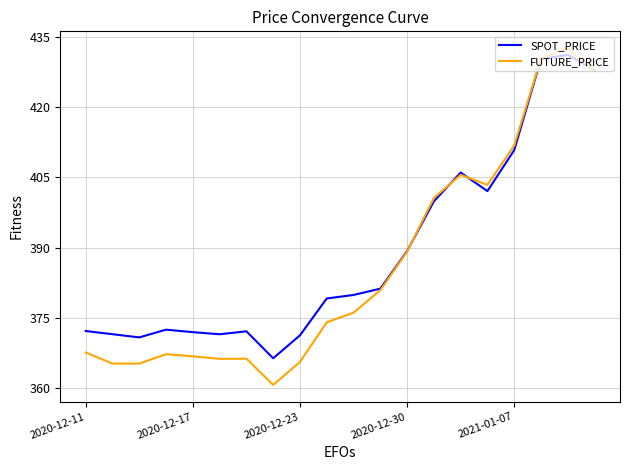

What is the maximum value shown in the chart?

432.6